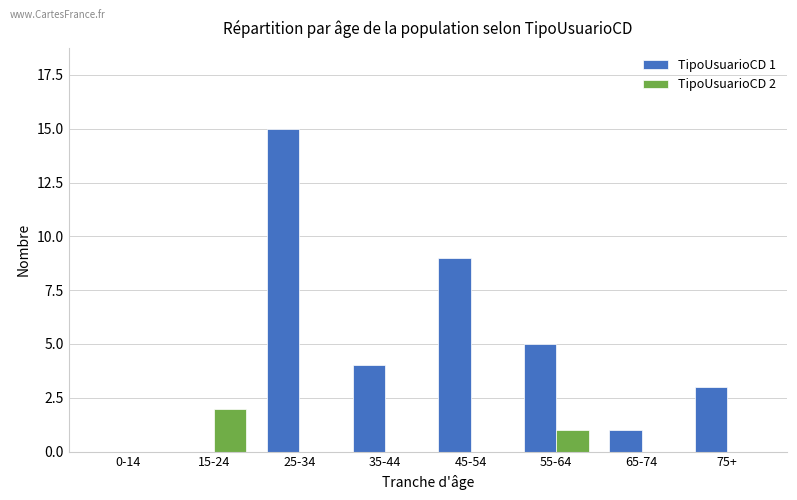

Reading right to left, what are all the values shown in this chart?

TipoUsuarioCD 1: 3	1	5	9	4	15	0	0
TipoUsuarioCD 2: 0	0	1	0	0	0	2	0